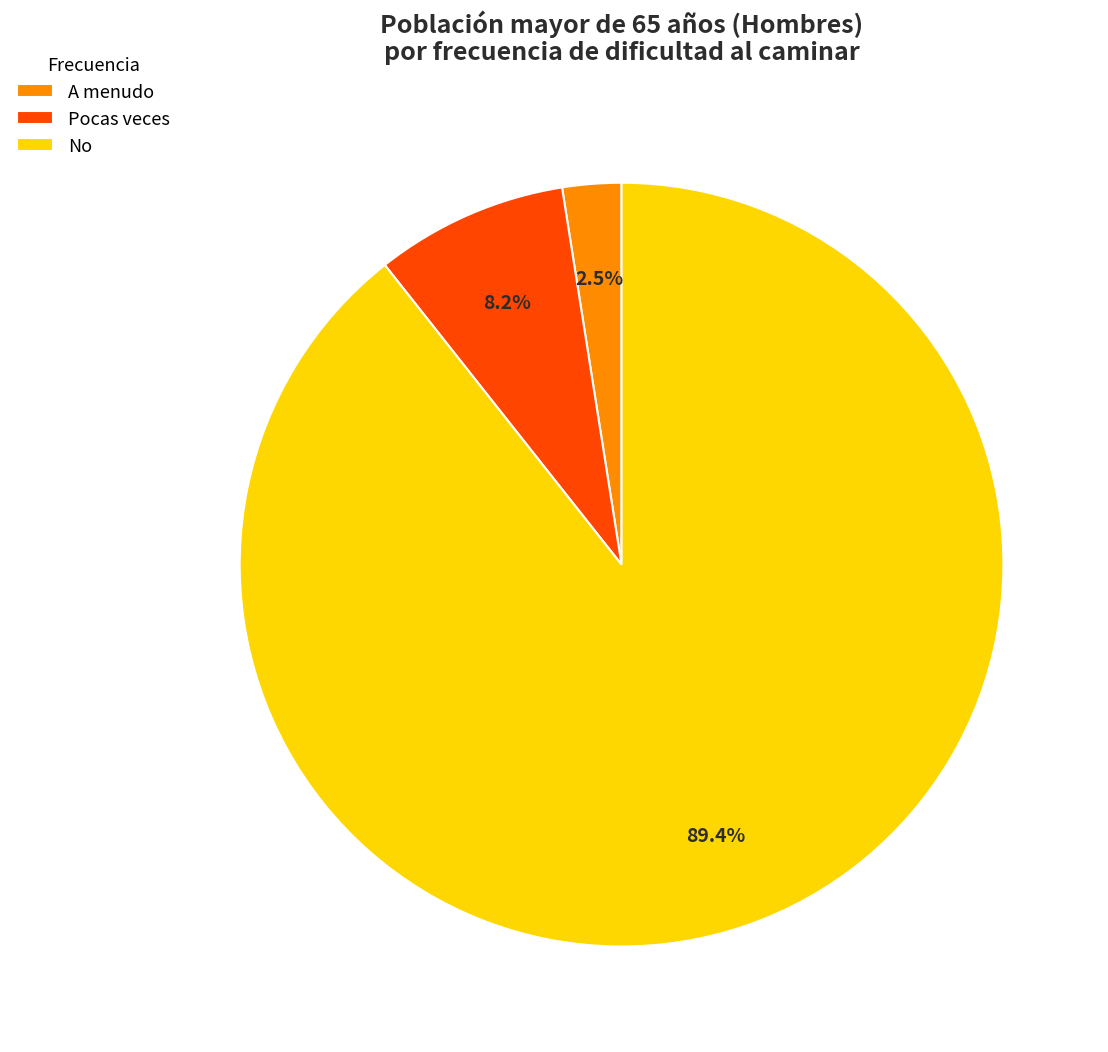

Which has a higher value, No or A menudo?

No